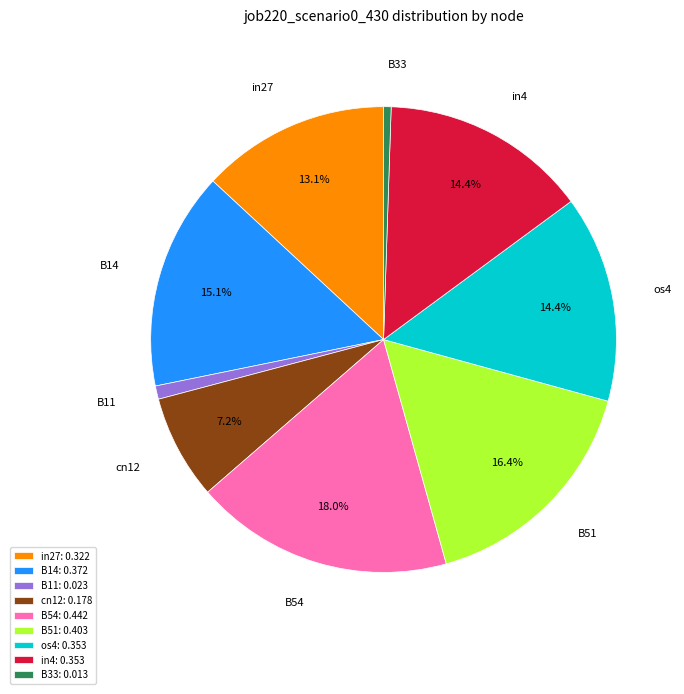

Does B54 account for over 50% of the chart?

No